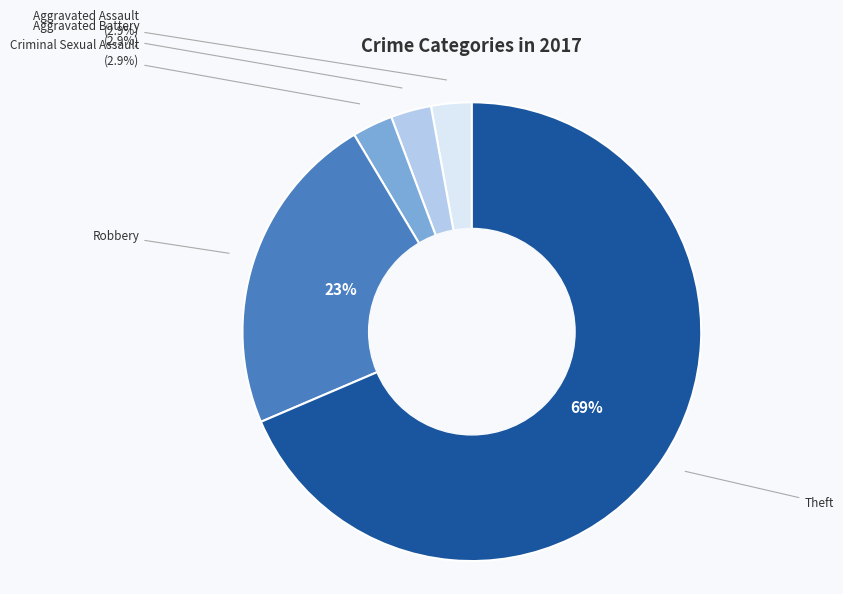

To the nearest percent, what is the difference between the largest and smallest slice percentages?

66%